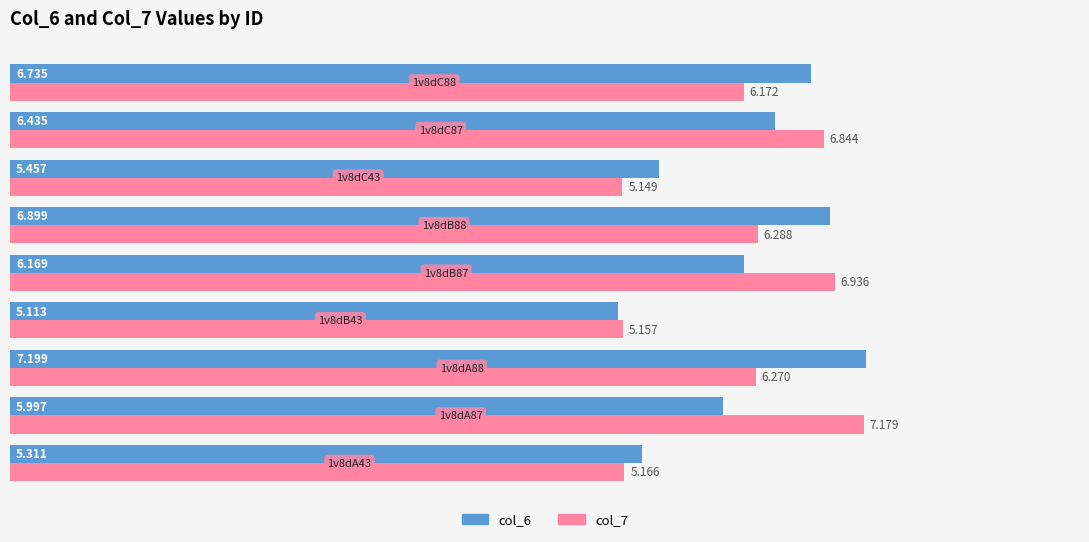

How many data points does each series have?

9